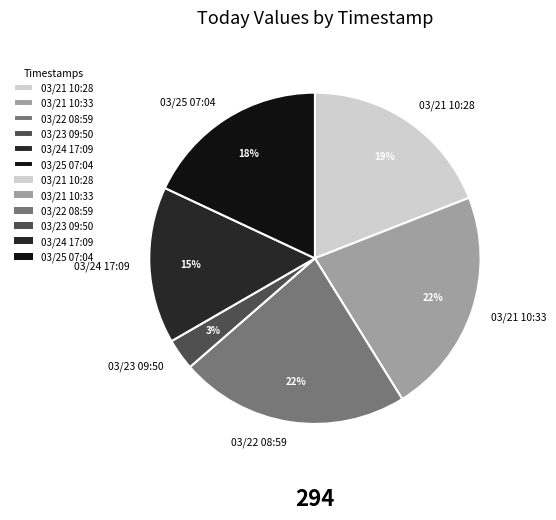

To the nearest percent, what percentage of the pie is 03/21 10:33?

22%